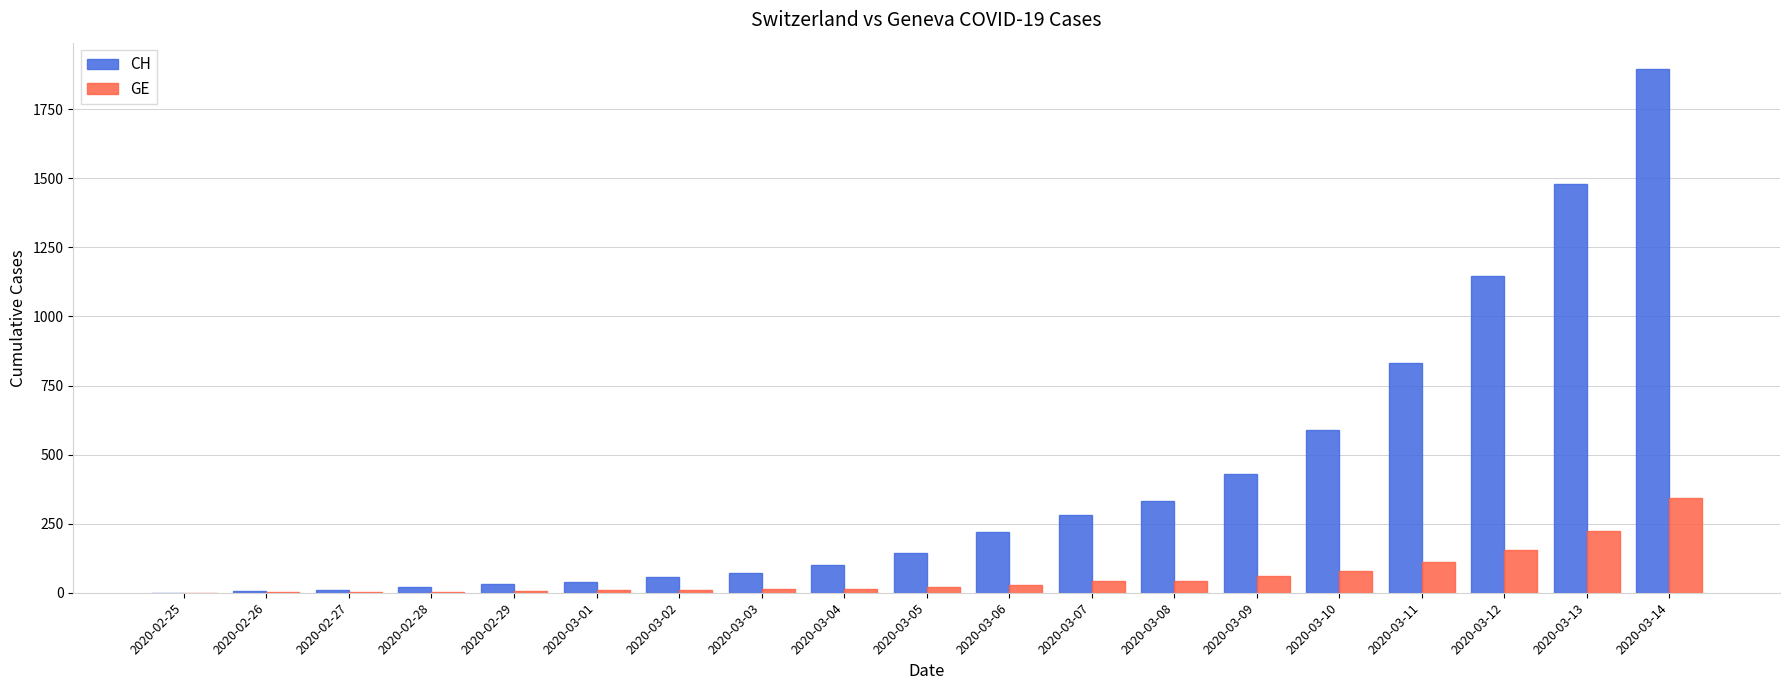

At which label is CH closest to 948?

2020-03-11